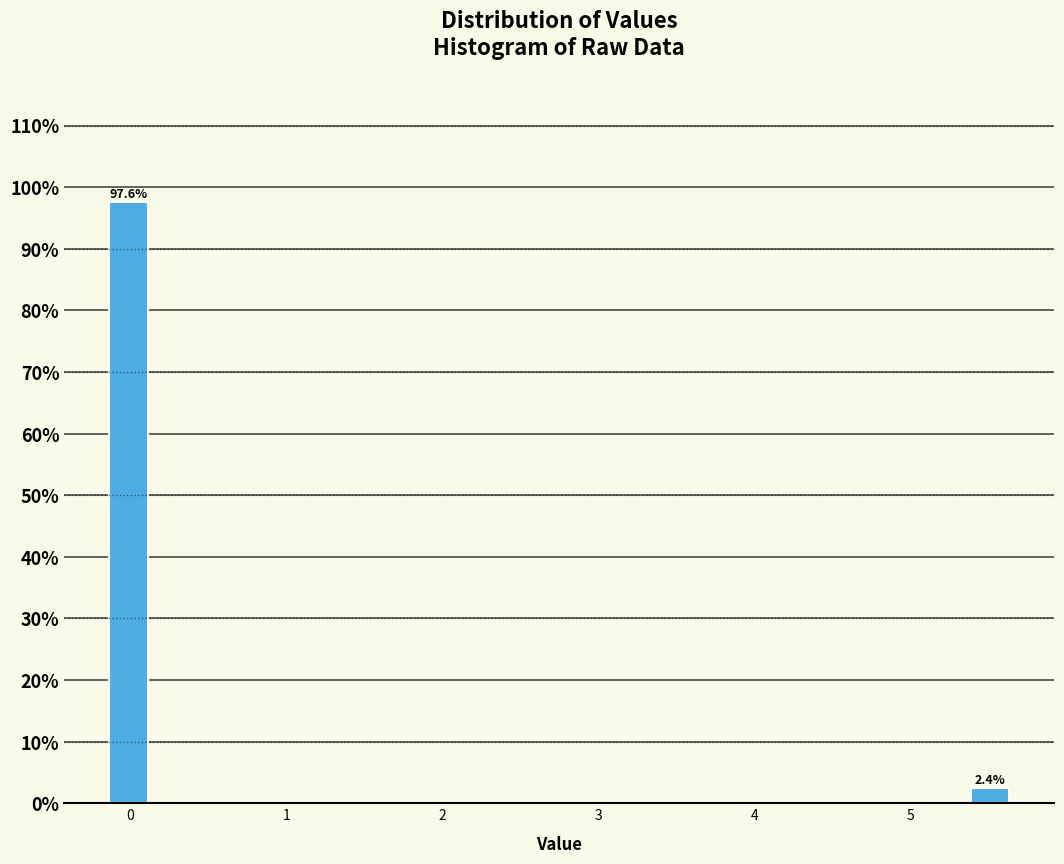

Read against the x-axis, roughly where is the centre of the tallest bar?

0.0